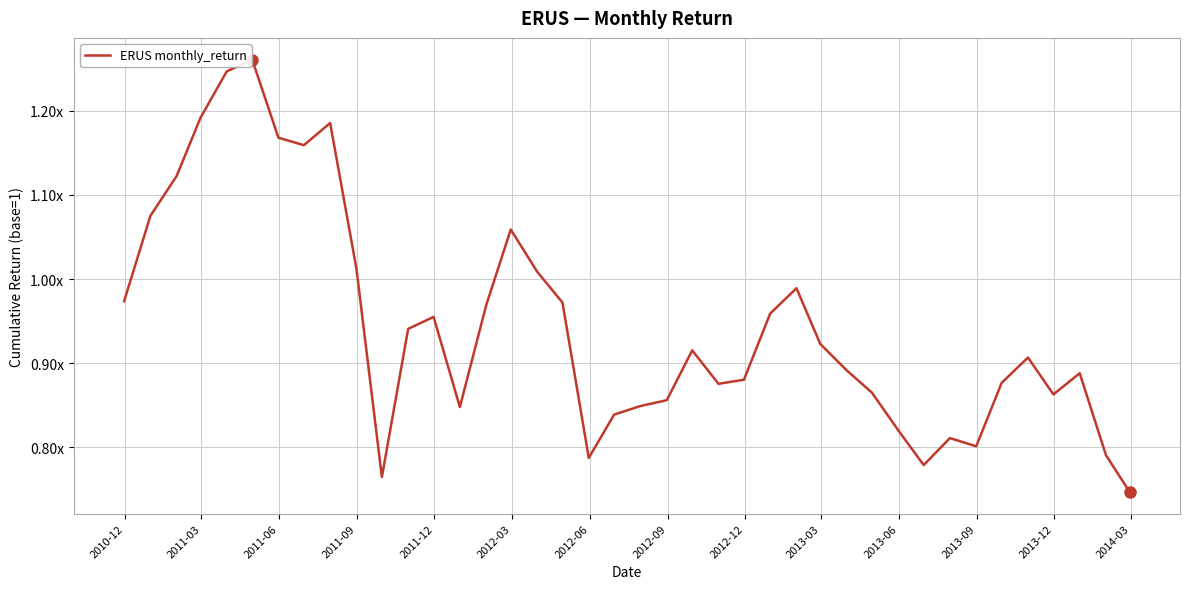

Does the chart have visible grid lines?

Yes